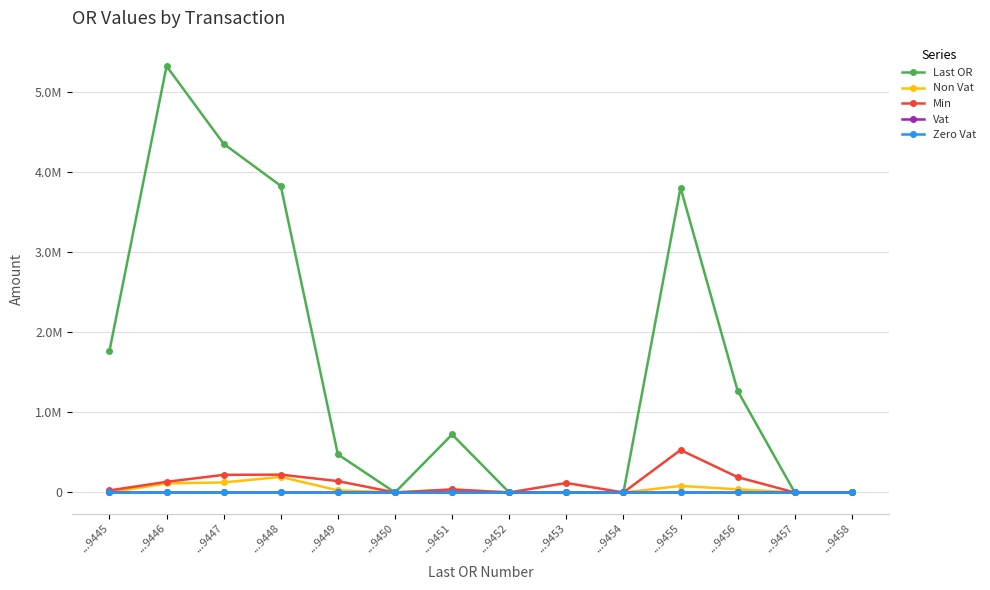

Does the chart display data point markers on the line(s)?

Yes